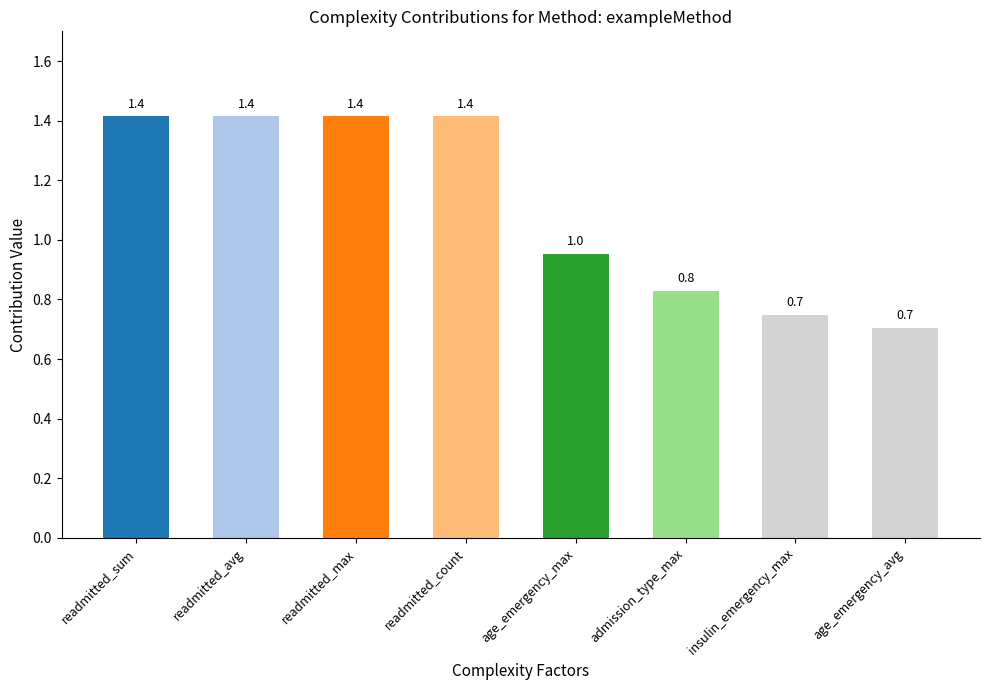

What is the greatest value displayed?

1.4